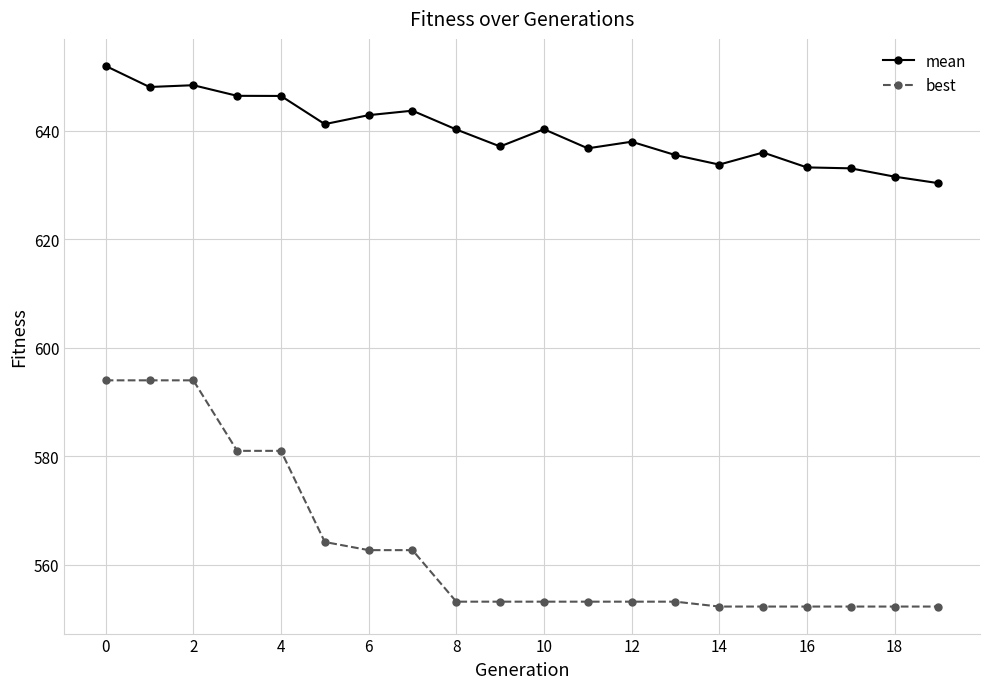

True or false: mean and best cross at least once.

False